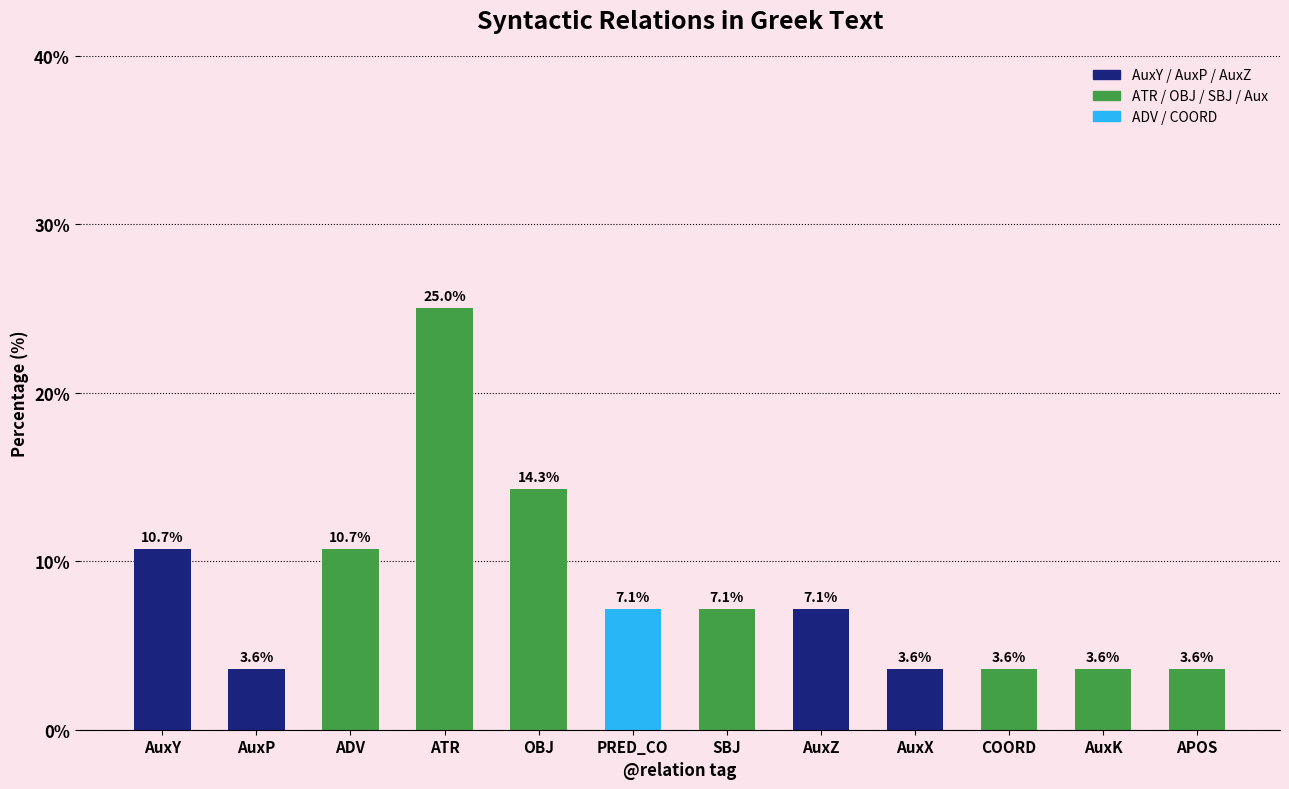

How many bars are there in total?

12